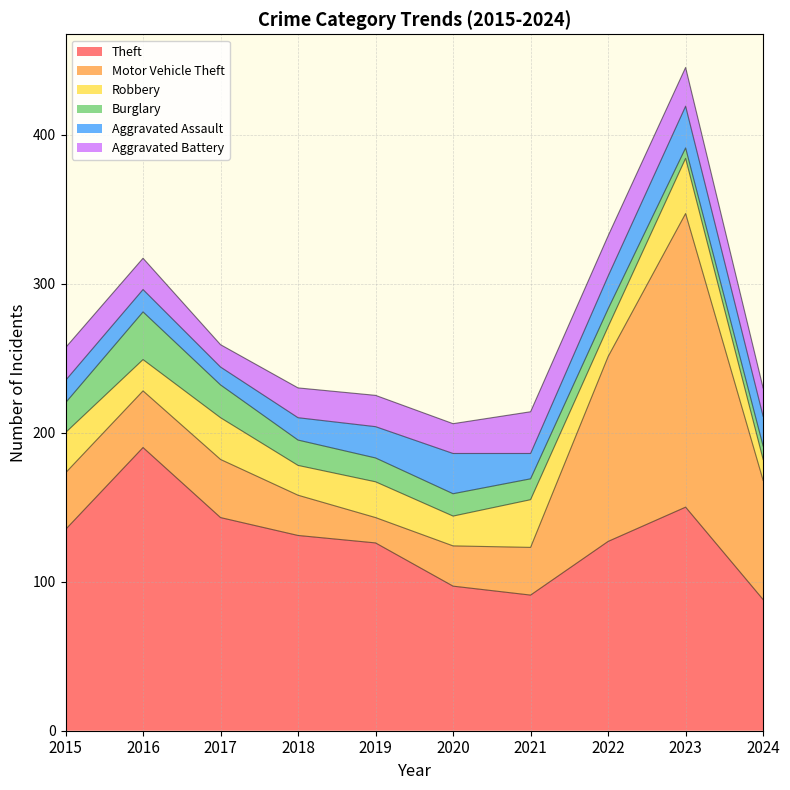

True or false: Theft and Robbery intersect in this chart.

False